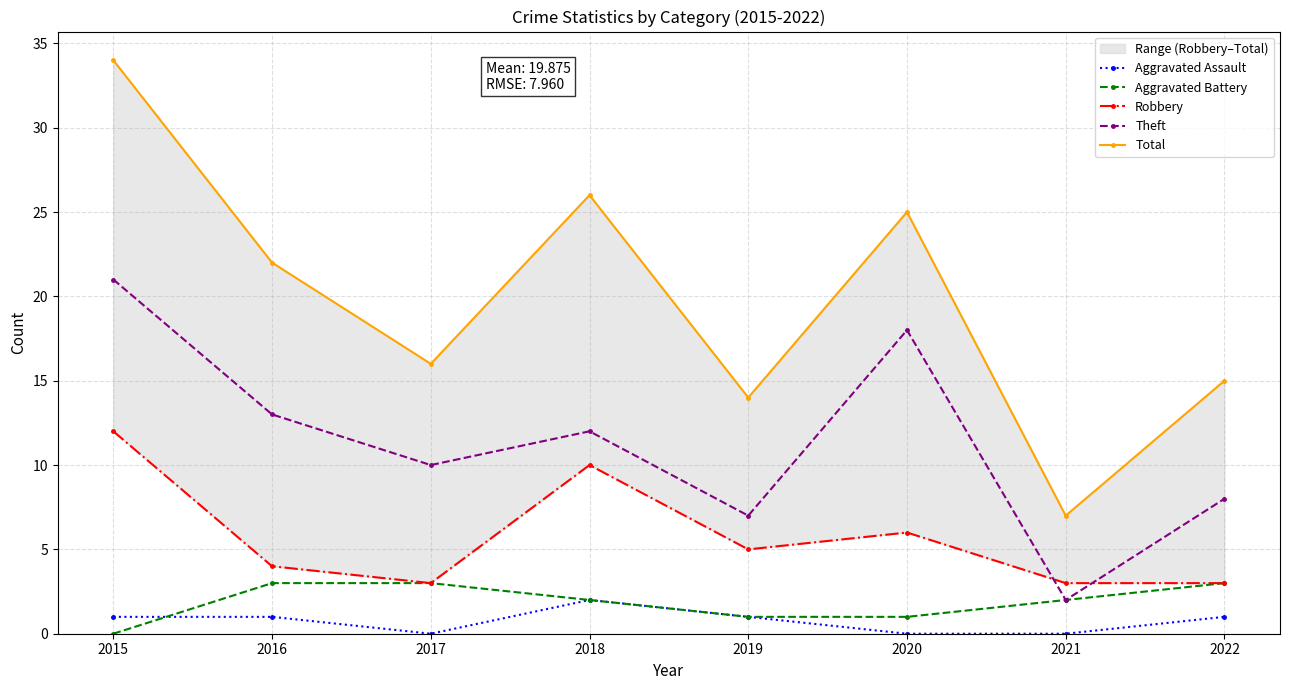

The value of Robbery at 2016 is 2. True or false?

False